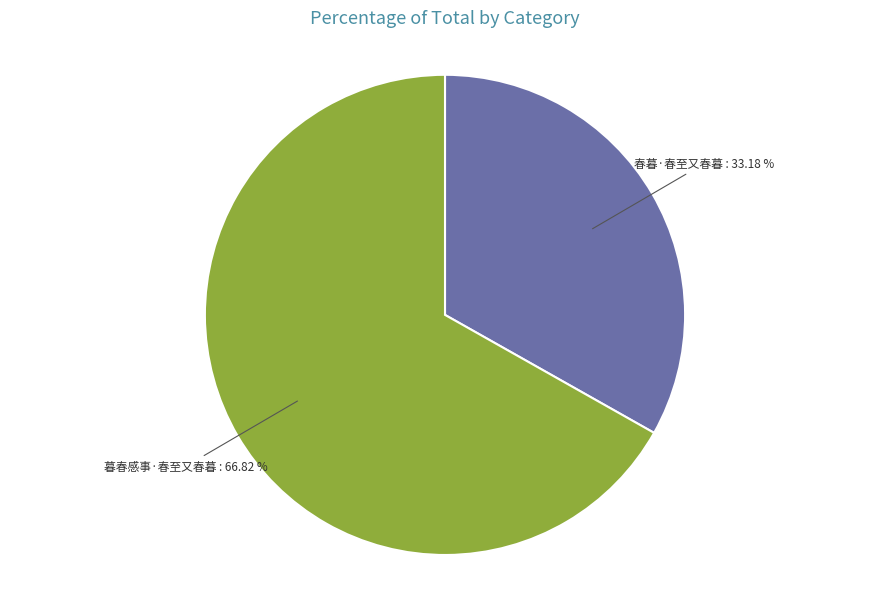

Is there a majority slice in this chart?

Yes